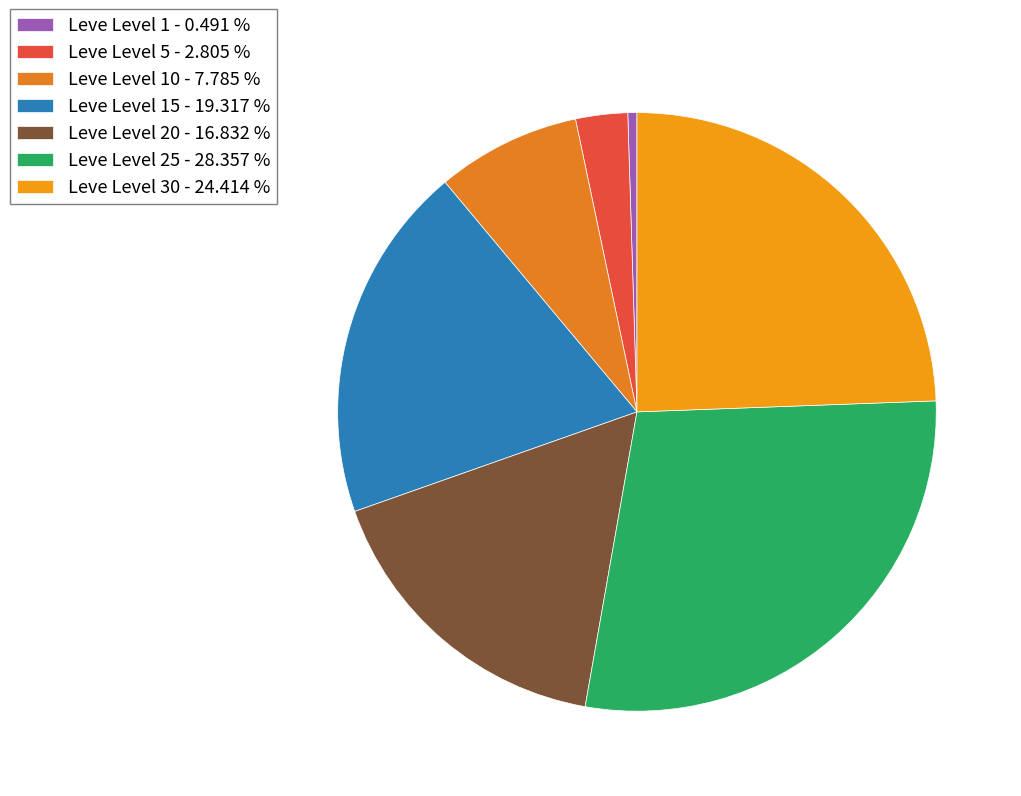

What is the largest slice in the pie chart?

Leve Level 25 - 28.357 %